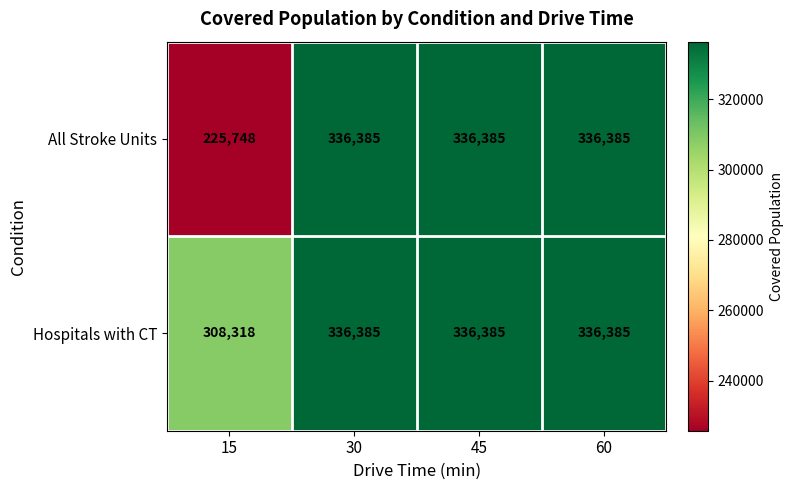

Reading right to left, list all the values displayed in this chart.

All Stroke Units: 60=336385	45=336385	30=336385	15=225748
Hospitals with CT: 60=336385	45=336385	30=336385	15=308318